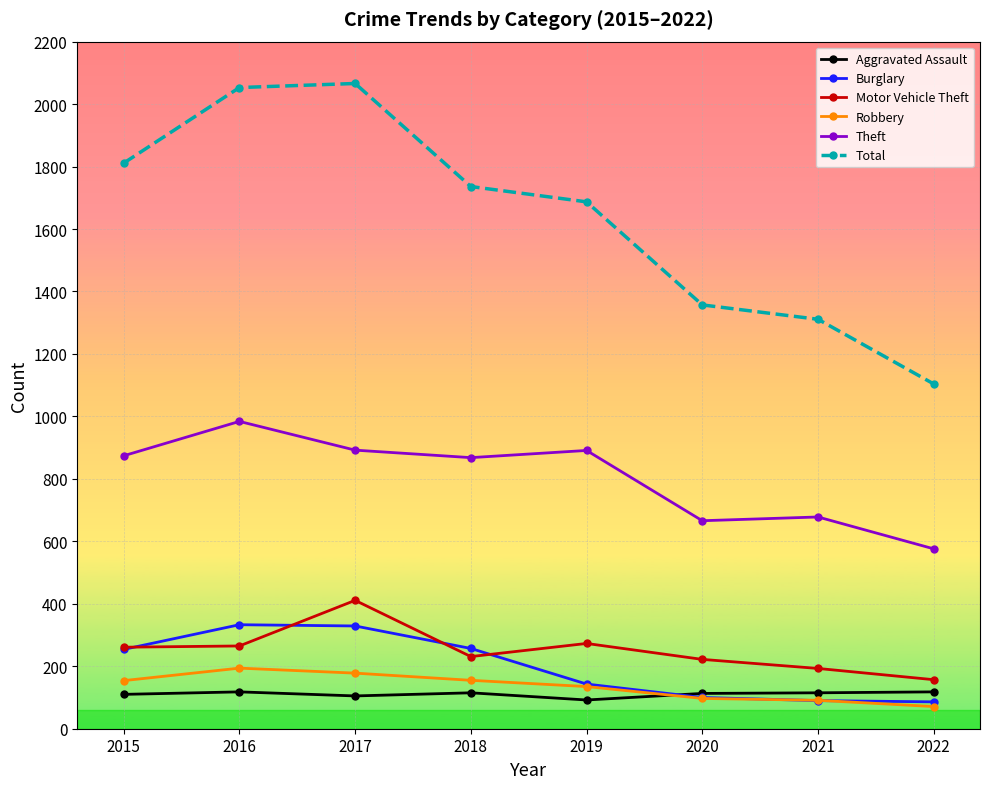

At which label does Total reach its minimum?

2022